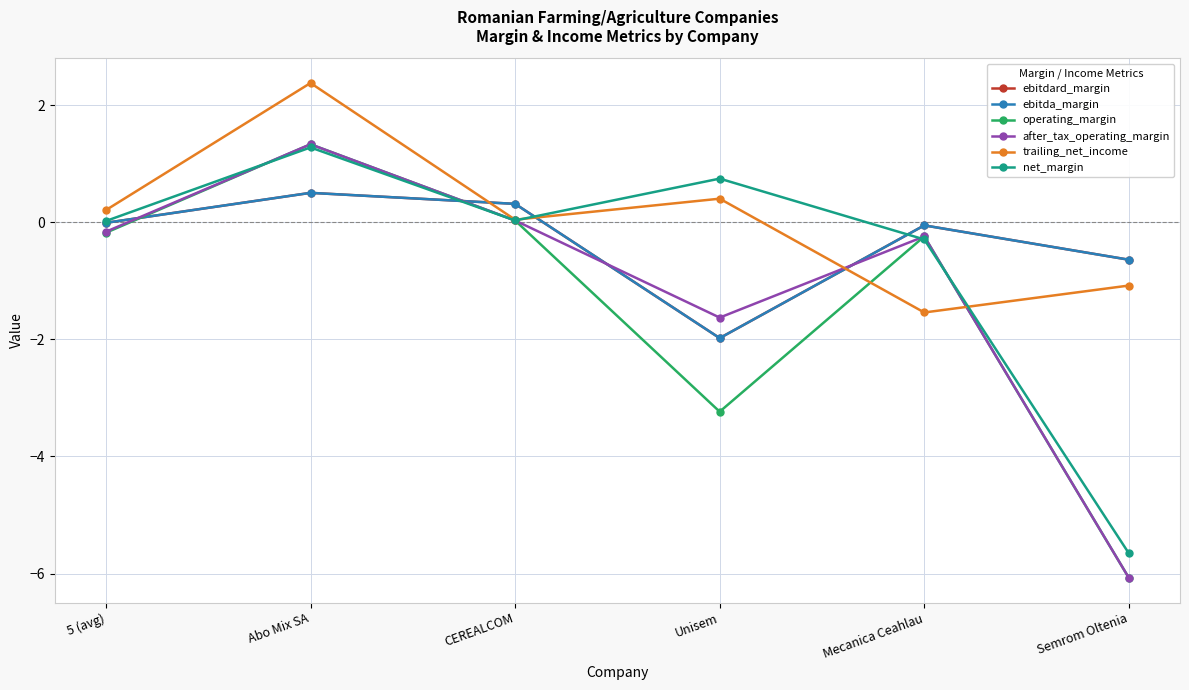

At which label is net_margin closest to -2?

Mecanica Ceahlau